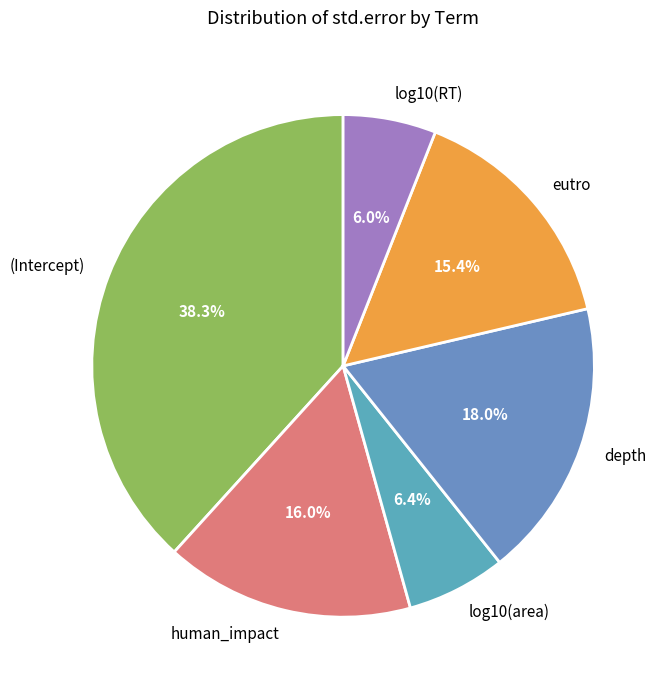

Does log10(area) represent more than half of the total?

No